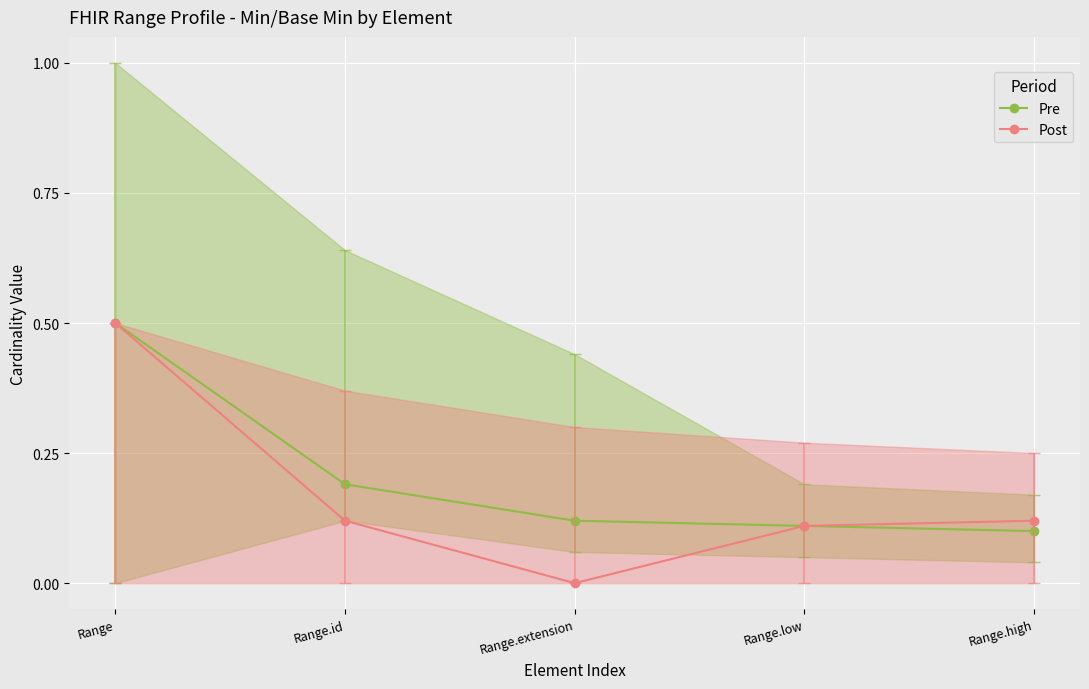

Does the chart display data point markers on the line(s)?

Yes